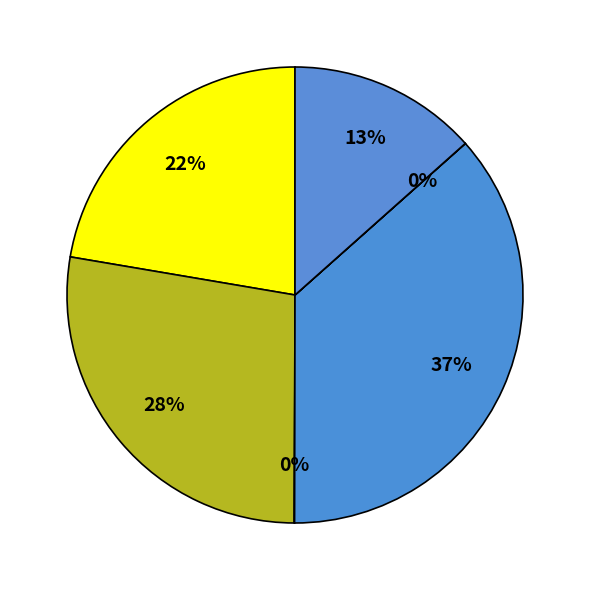

Does any single category account for the majority?

No